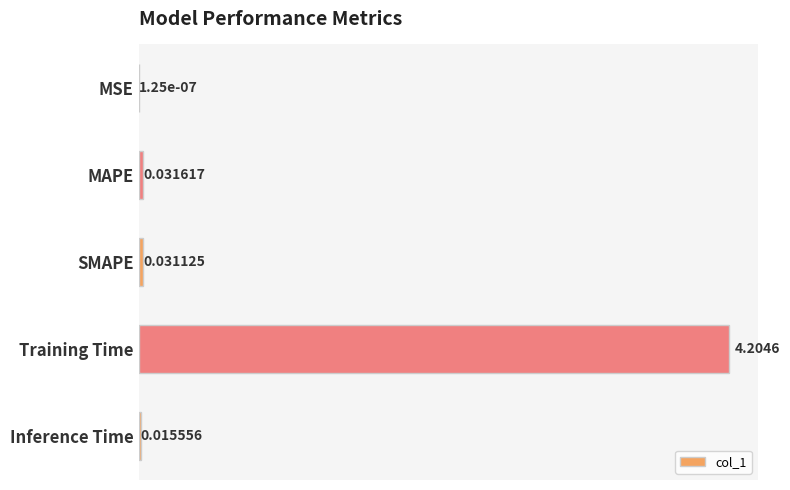

Between MSE and MAPE, which is larger?

MAPE